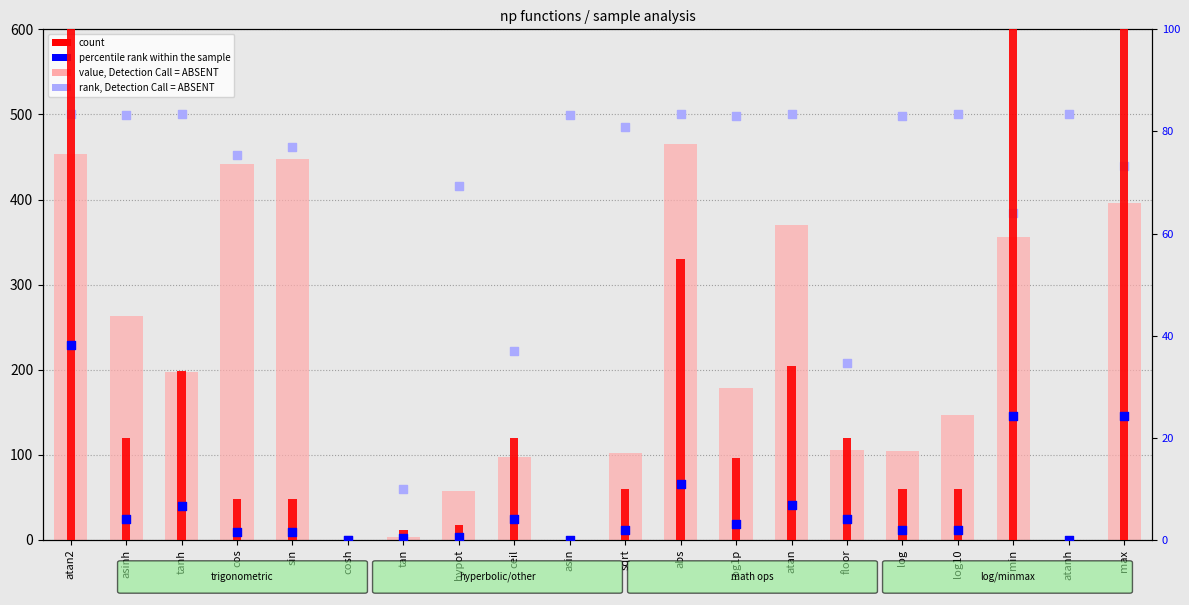

What are all the series names shown in the legend?

value, Detection Call = ABSENT, rank, Detection Call = ABSENT, count, percentile rank within the sample